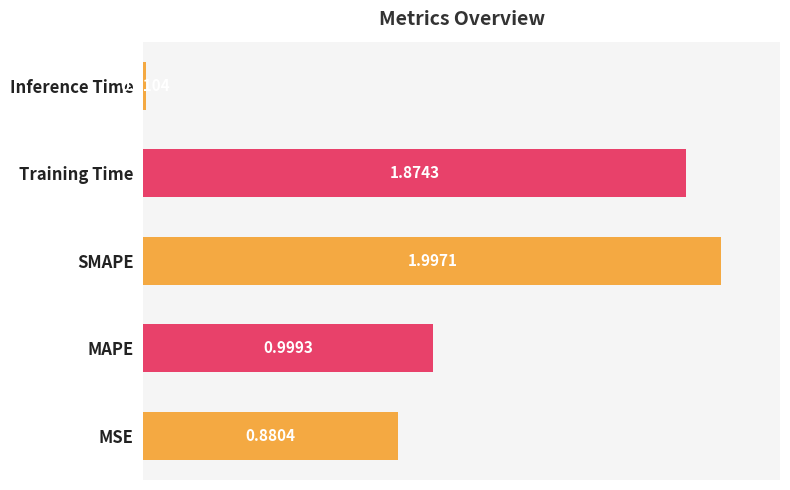

What is the change in value from MAPE to Training Time?

+0.9